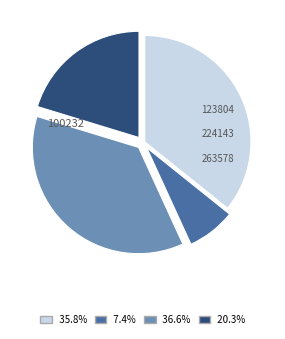

Count the number of slices in the pie.

4